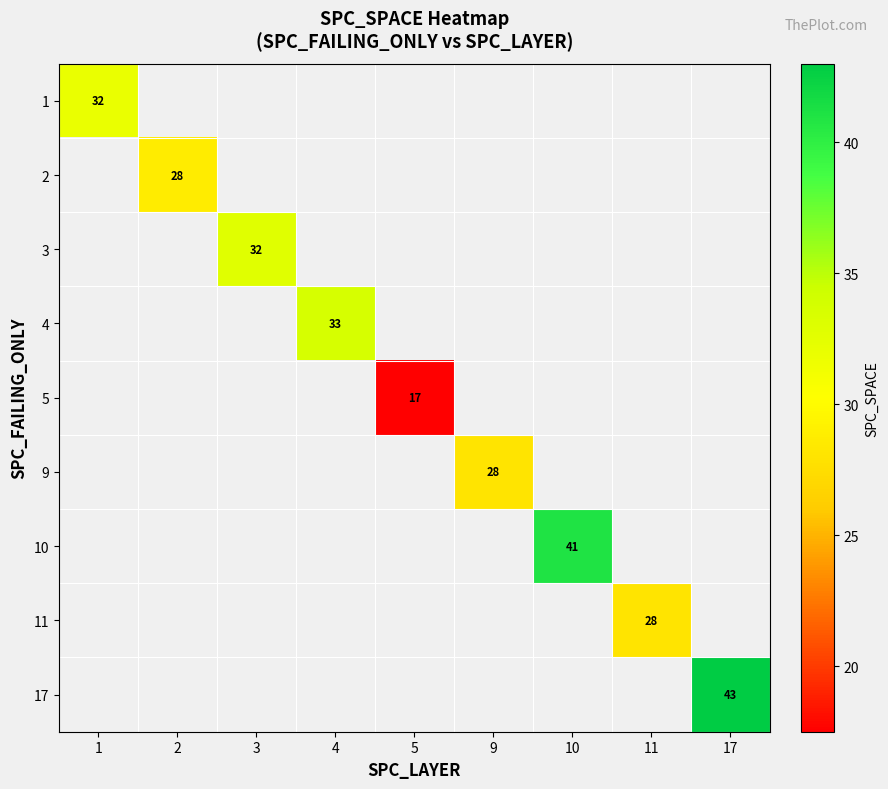

The value of 9 at 9 is 28. True or false?

True